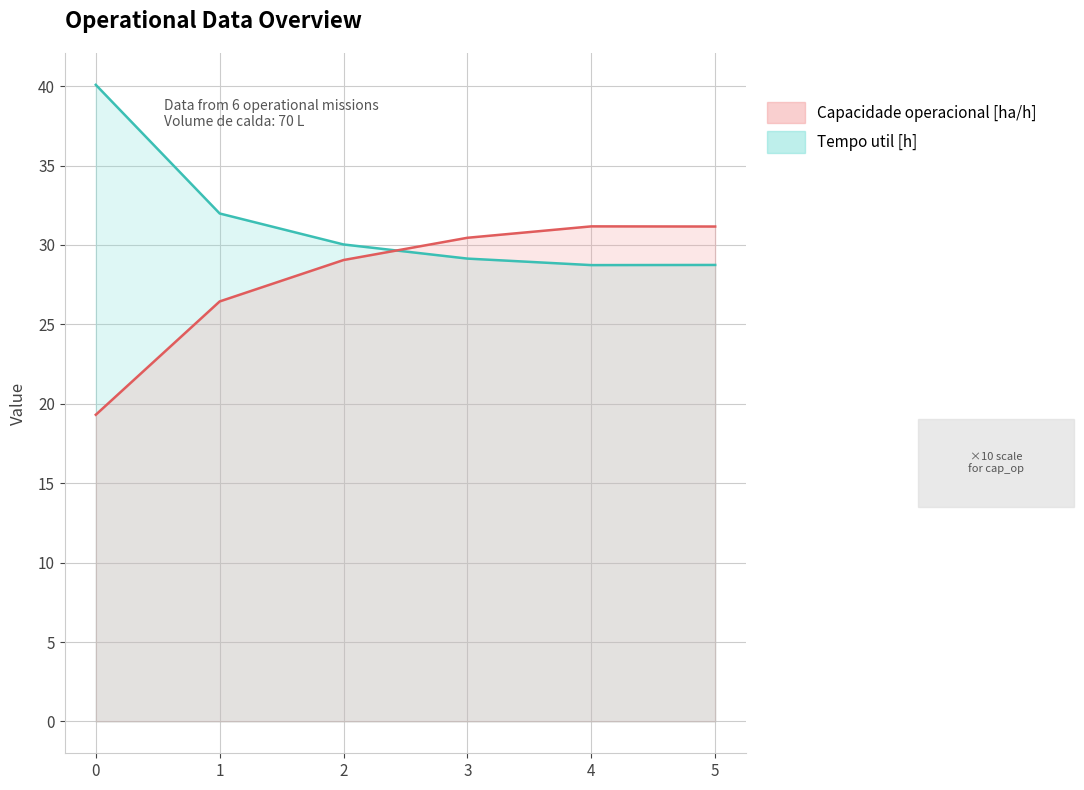

What value does the Capacidade operacional [ha/h] series have at 0?

19.3